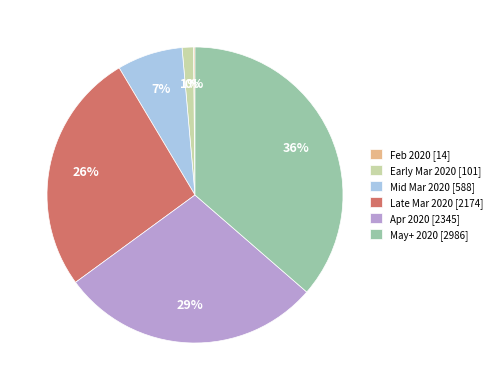

Is the sum of Mid Mar 2020 [588] and Late Mar 2020 [2174] greater than half?

No